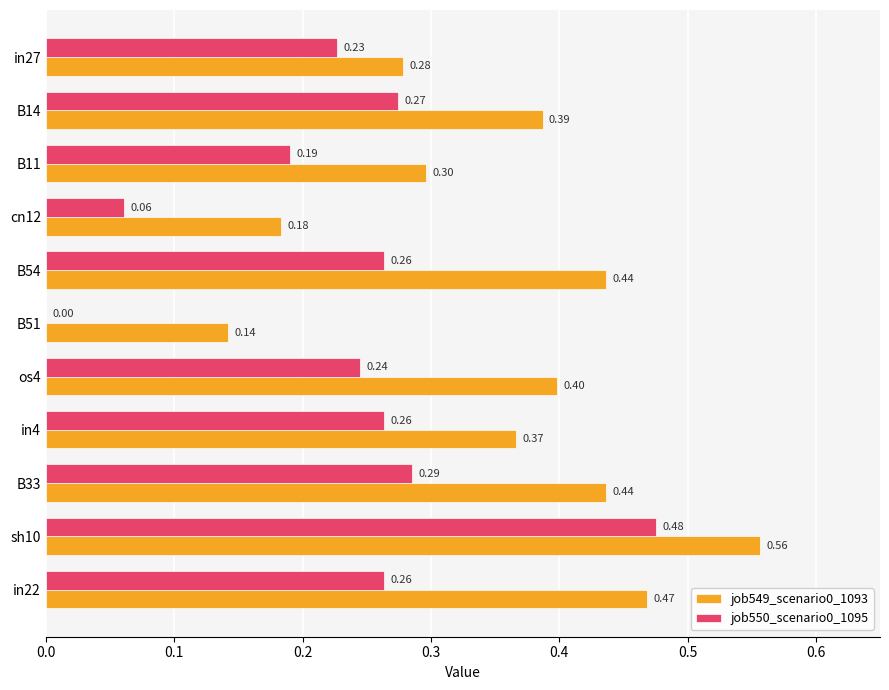

How many job550_scenario0_1095 values are between 0 and 1?

11